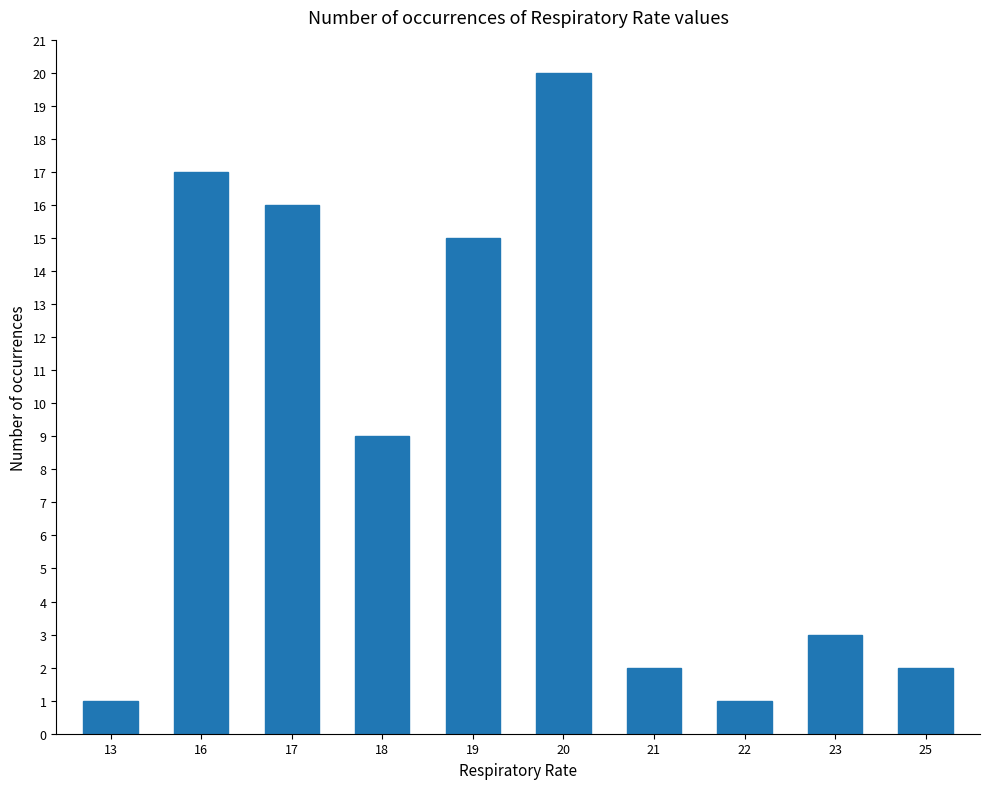

Reading right to left, transcribe all the data shown in this chart.

25=2	23=3	22=1	21=2	20=20	19=15	18=9	17=16	16=17	13=1